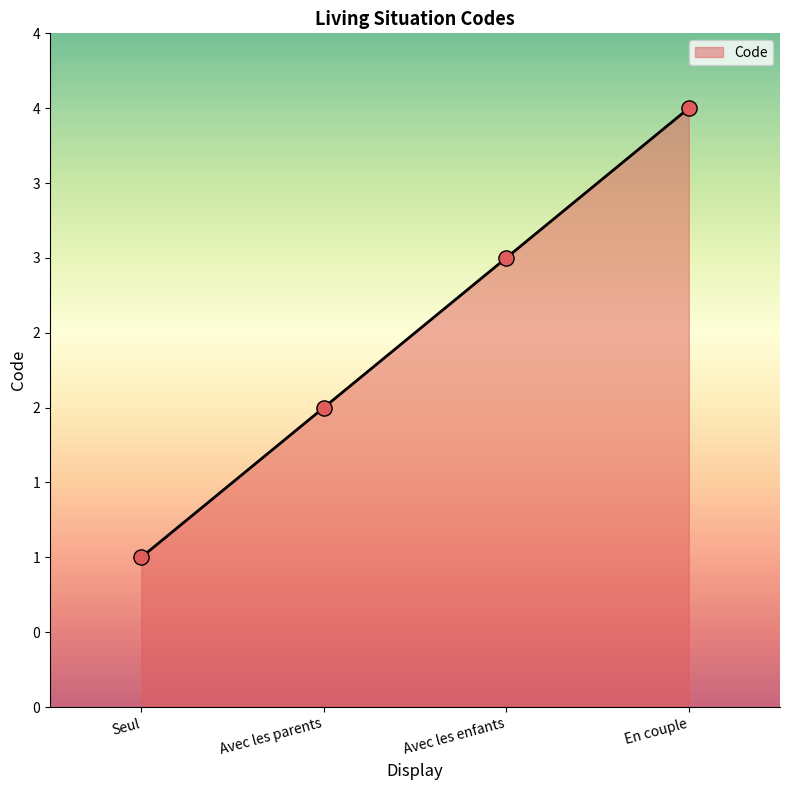

Approximately how many times larger is the value at Avec les enfants compared to Seul?

3.0